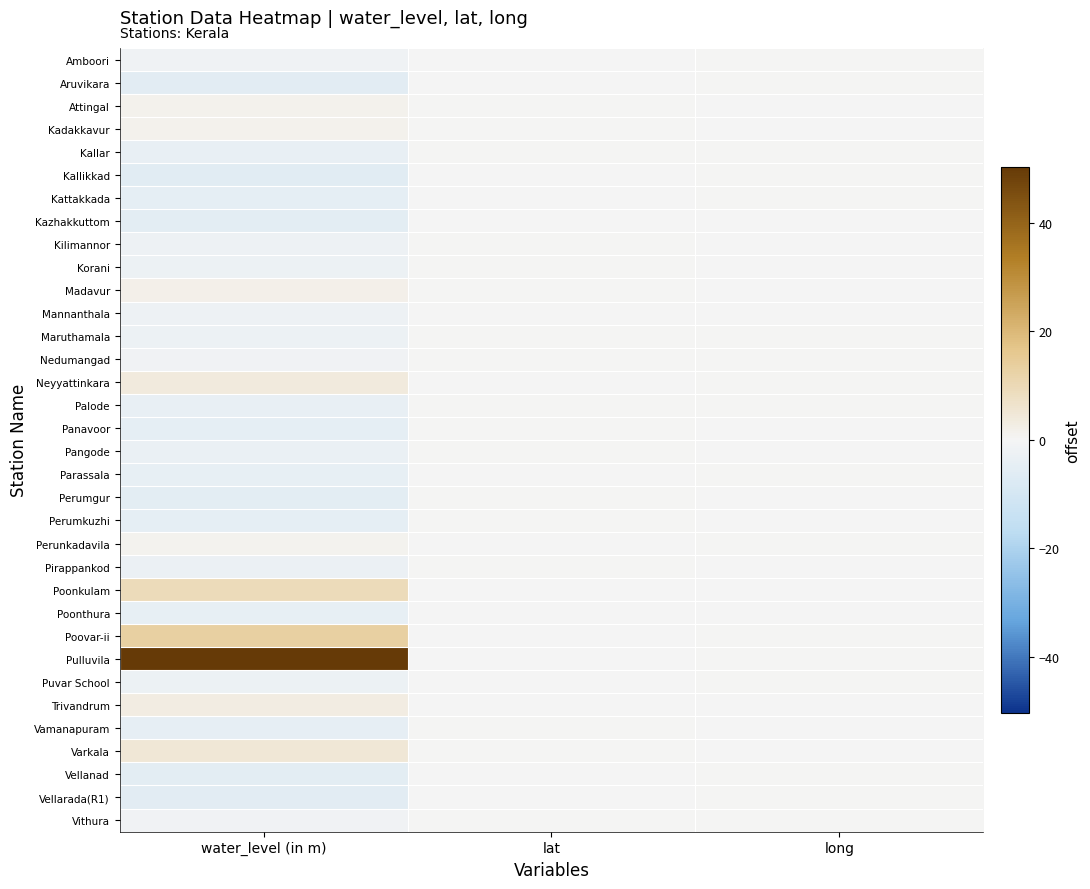

What is the maximum value shown in the chart?

50.2